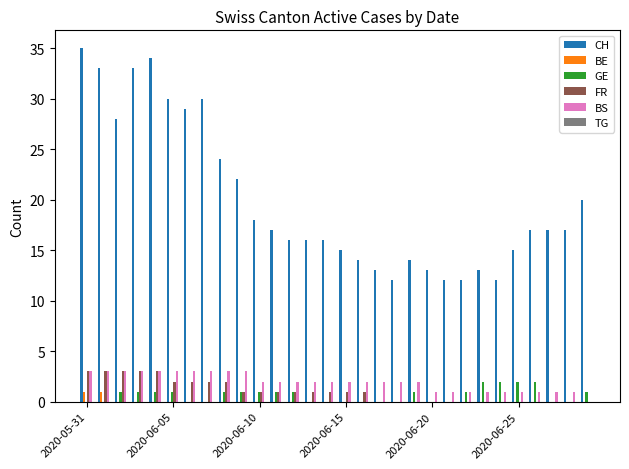

Which series has the largest total across all categories?

CH